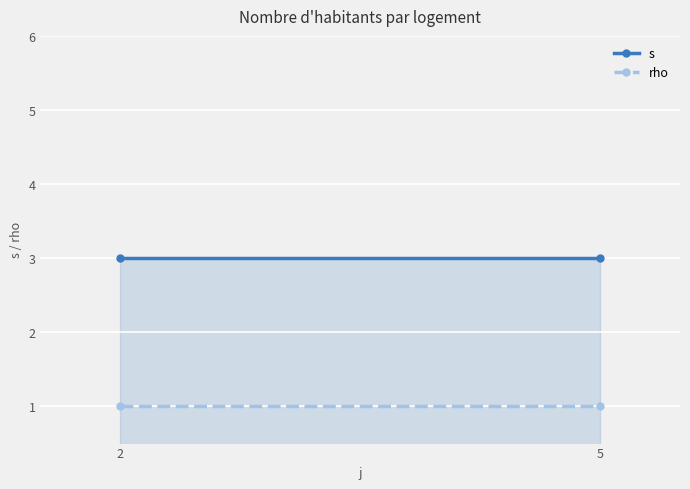

List the series in order of their peak value, lowest first.

rho, s